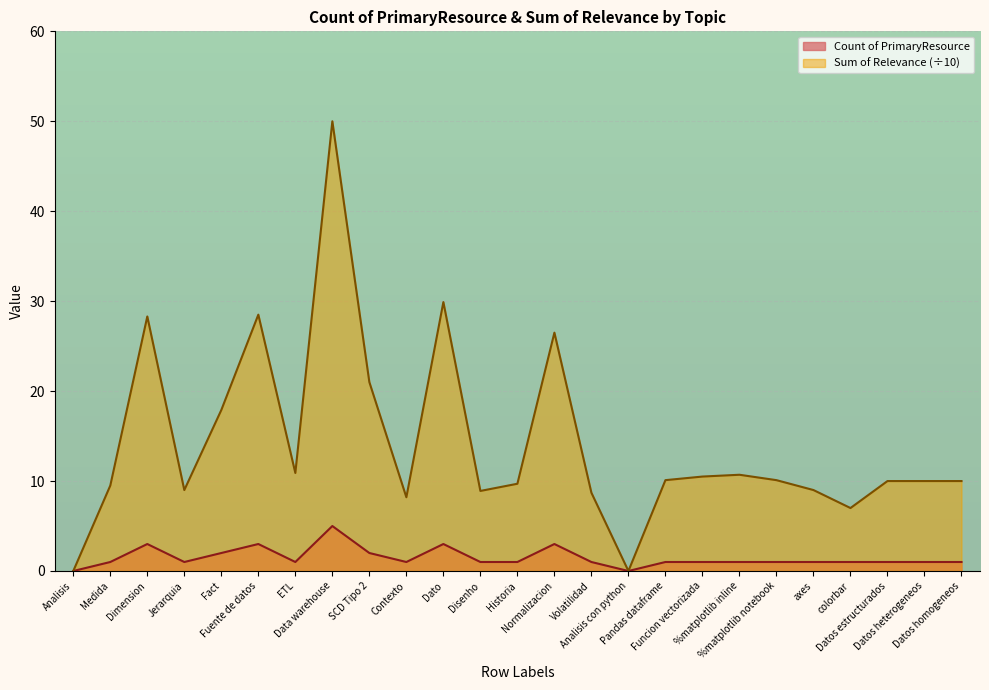

What is the spread (max minus min) of values at Jerarquia?

8.0